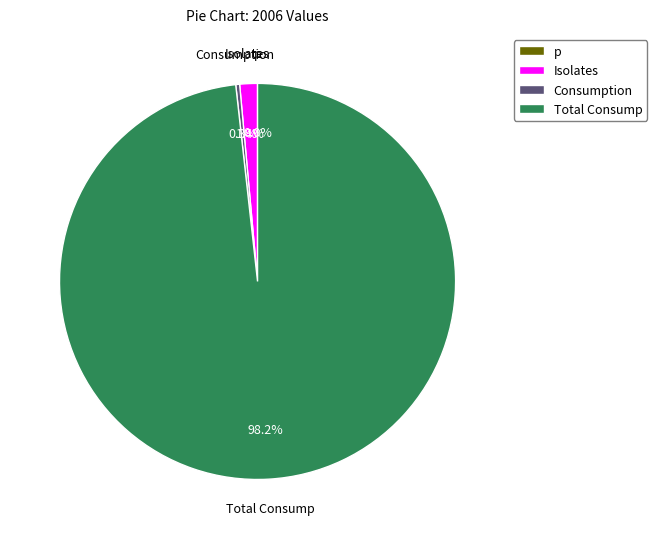

Does any single category account for the majority?

Yes